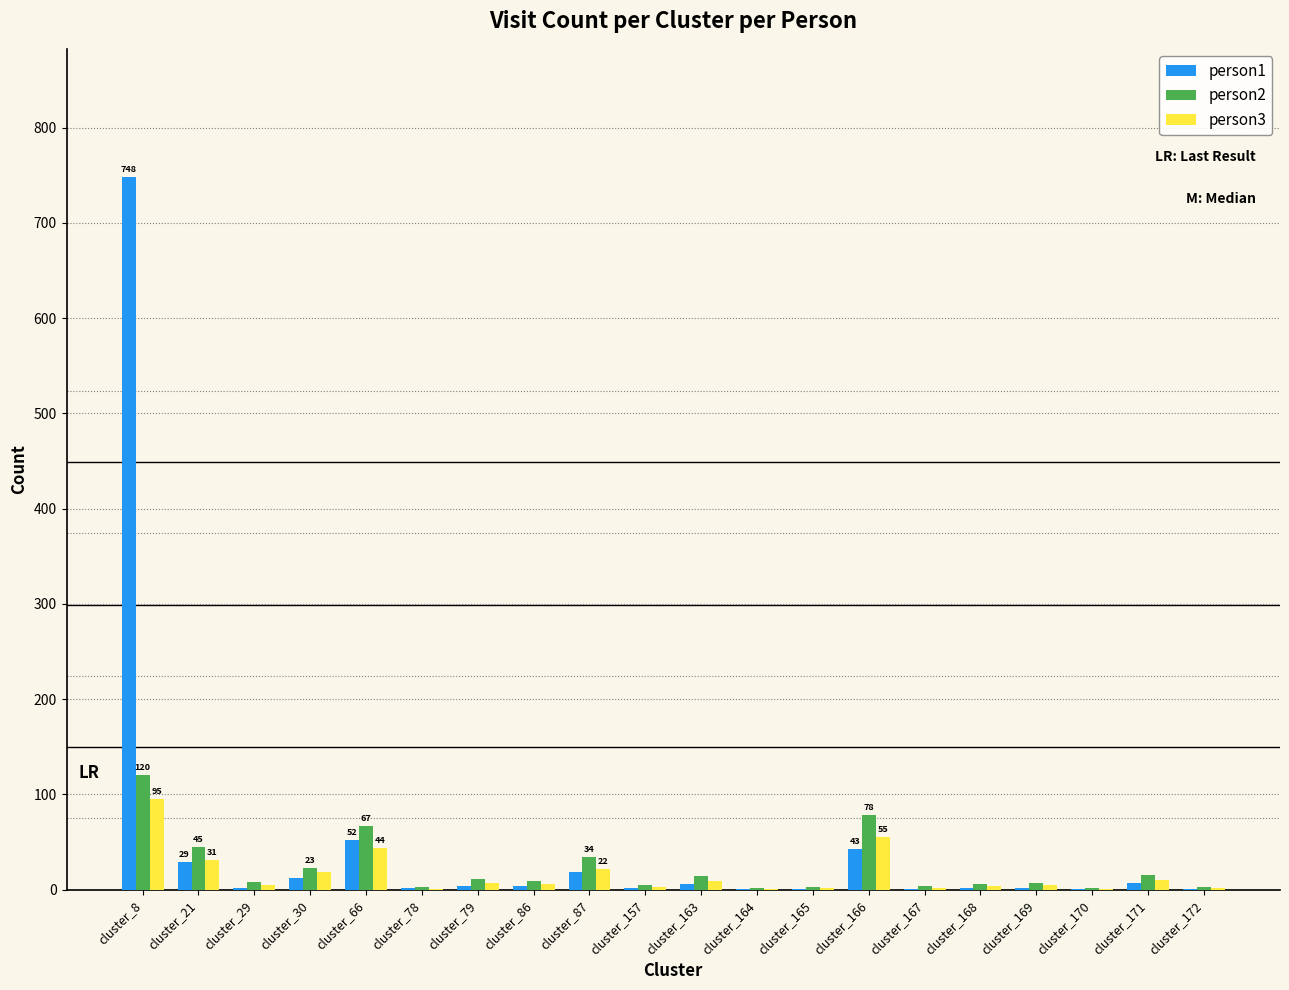

Which series changed the most between cluster_29 and cluster_87?

person2